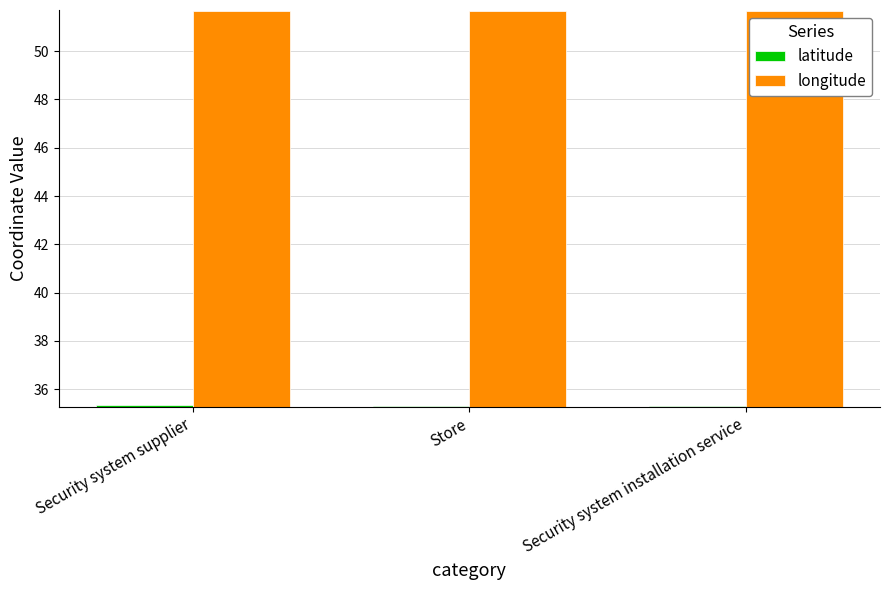

How many categories are shown in the chart?

3